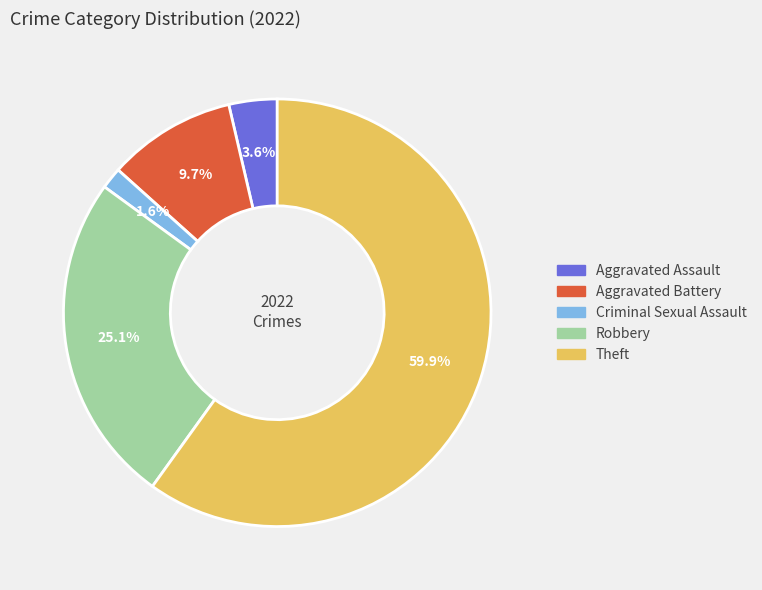

Count the number of slices in the pie.

5